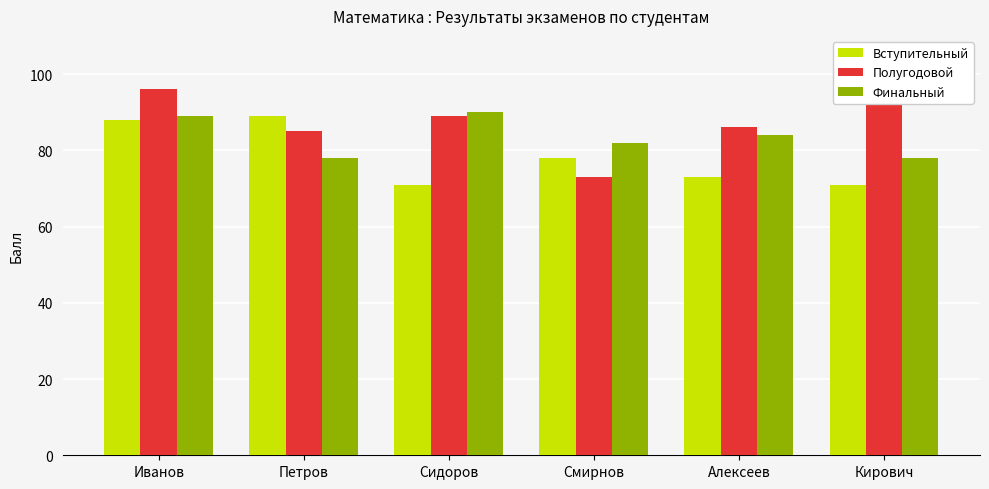

Where is Финальный nearest to the value 84?

Алексеев